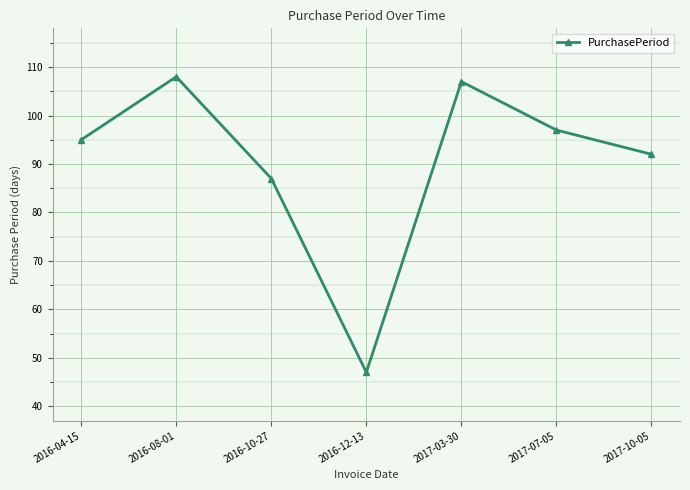

True or false: the data shows 107 at 2017-03-30.

True